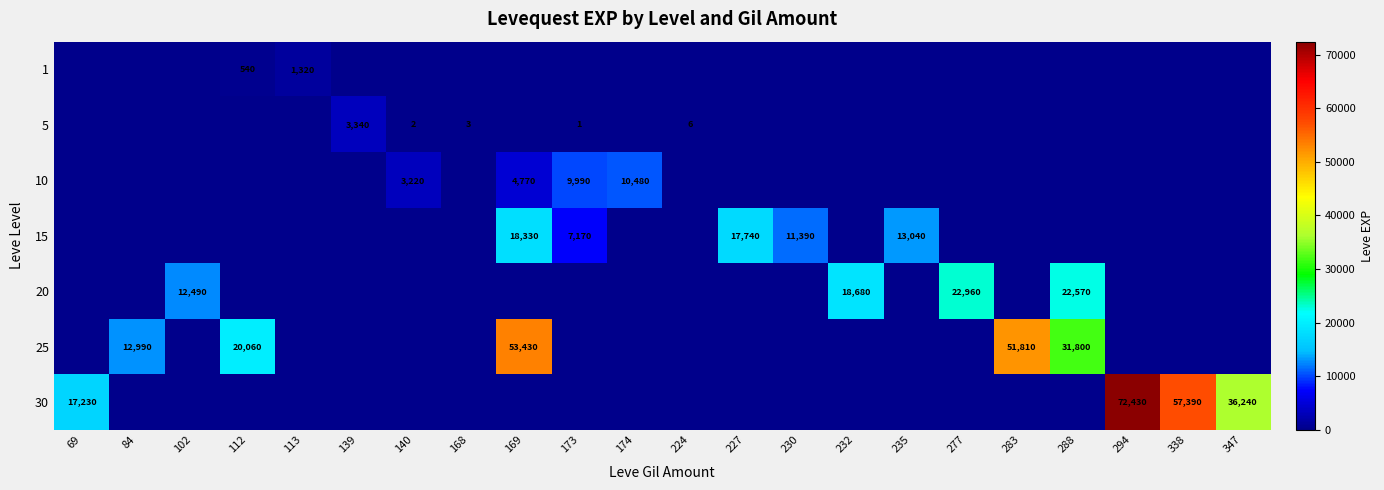

Is it true that 15 equals 7688 at 235?

False